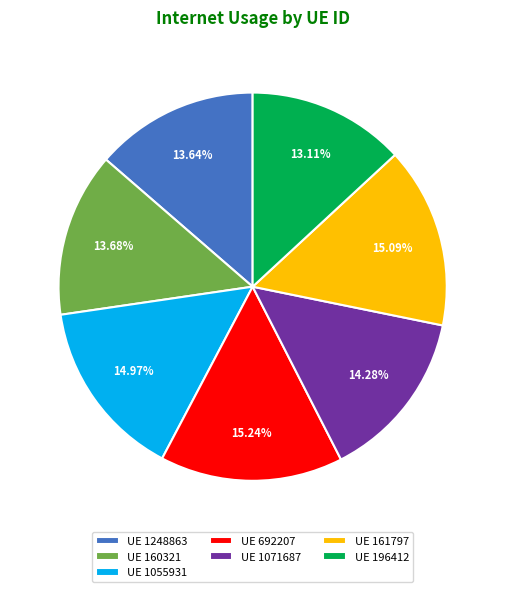

Combined, do UE 1055931 and UE 161797 account for over 50%?

No